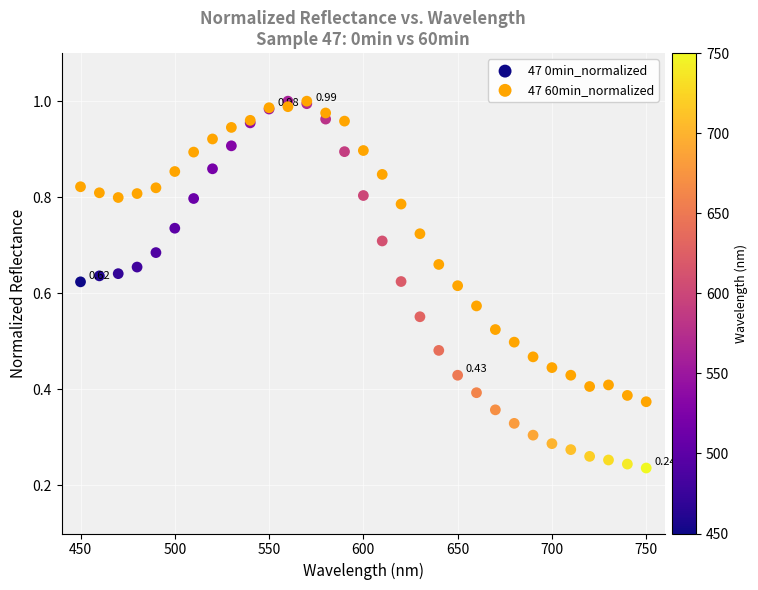

What are all the series names shown in the legend?

47 0min_normalized, 47 60min_normalized